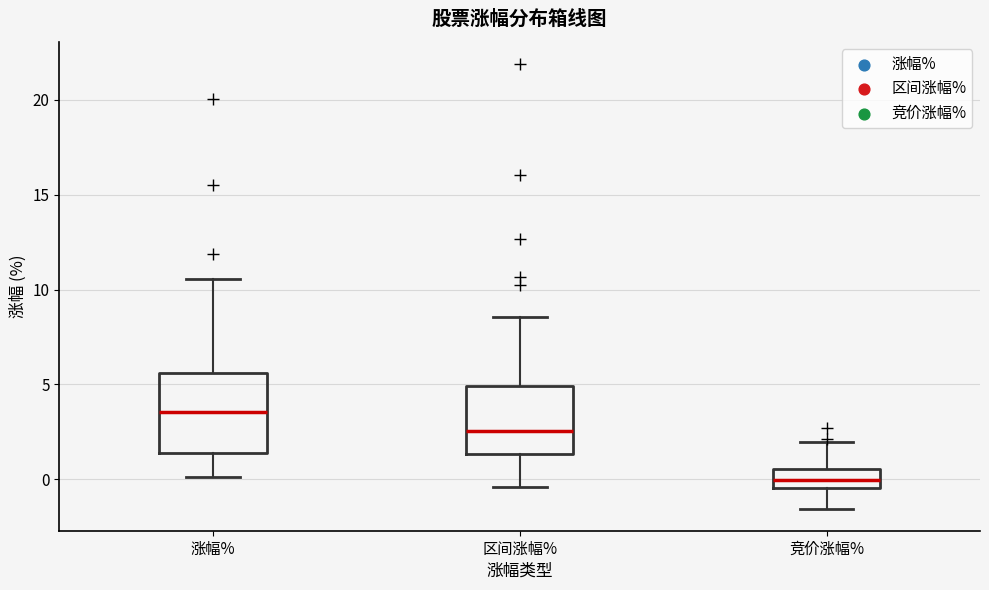

Which box is the tallest, from its lower edge to its upper edge?

涨幅%